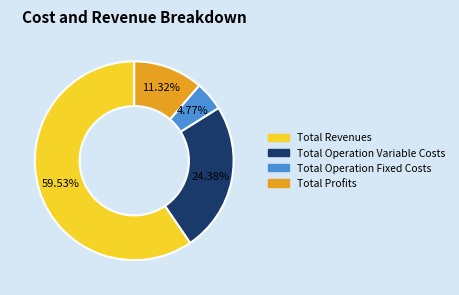

Does any single category account for the majority?

Yes